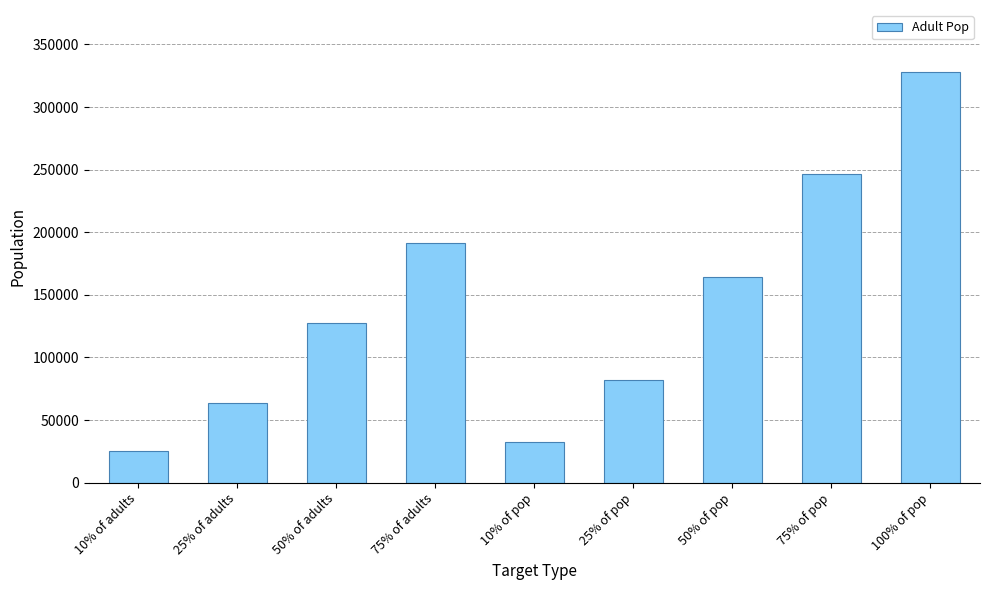

Reading left to right, extract all data points from this chart.

25527.2	63818.0	127636.0	191454.0	32824.0	82060.0	164120.0	246180.0	328240.0